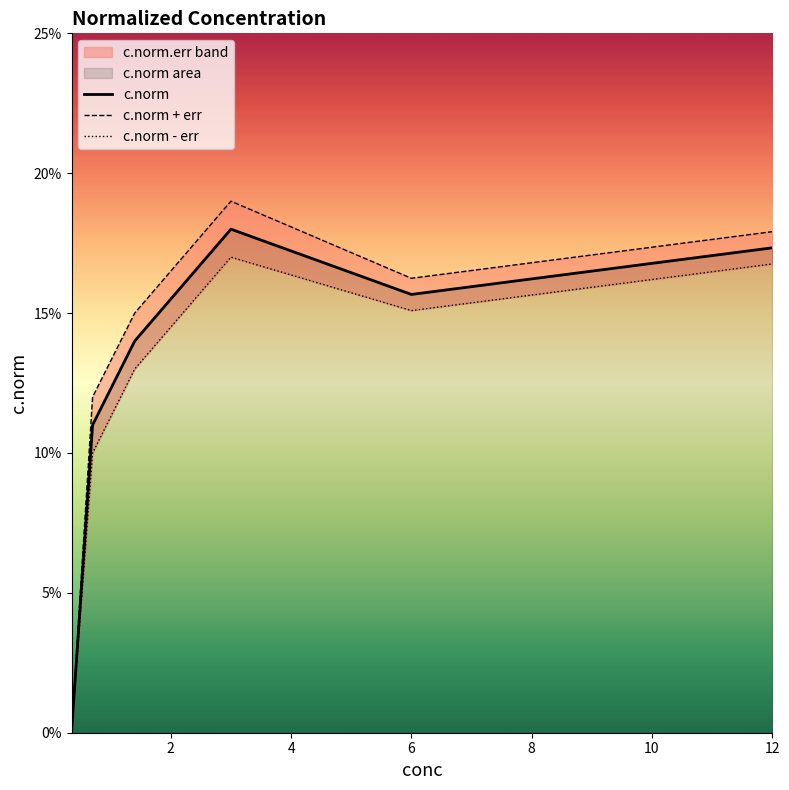

Reading right to left, list all the values displayed in this chart.

c.norm: 0.2	0.2	0.2	0.1	0.1	0.0
c.norm + err: 0.2	0.2	0.2	0.2	0.1	0.0
c.norm - err: 0.2	0.2	0.2	0.1	0.1	0.0